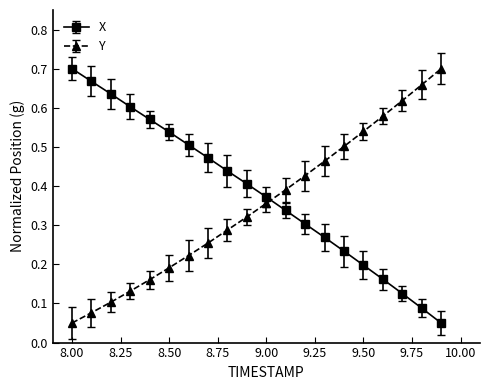

At how many categories does at least one series exceed 0?

20